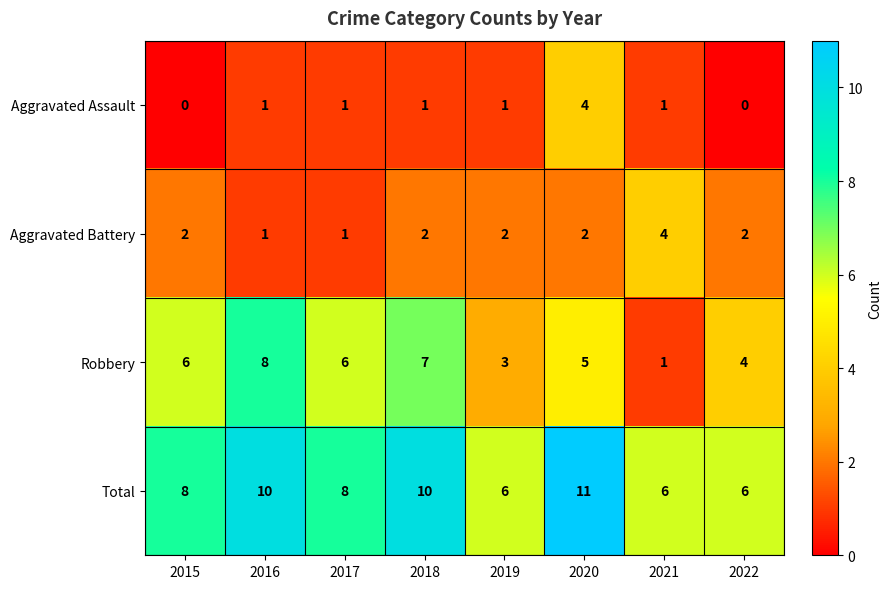

How many Aggravated Assault values are between 1 and 2?

5